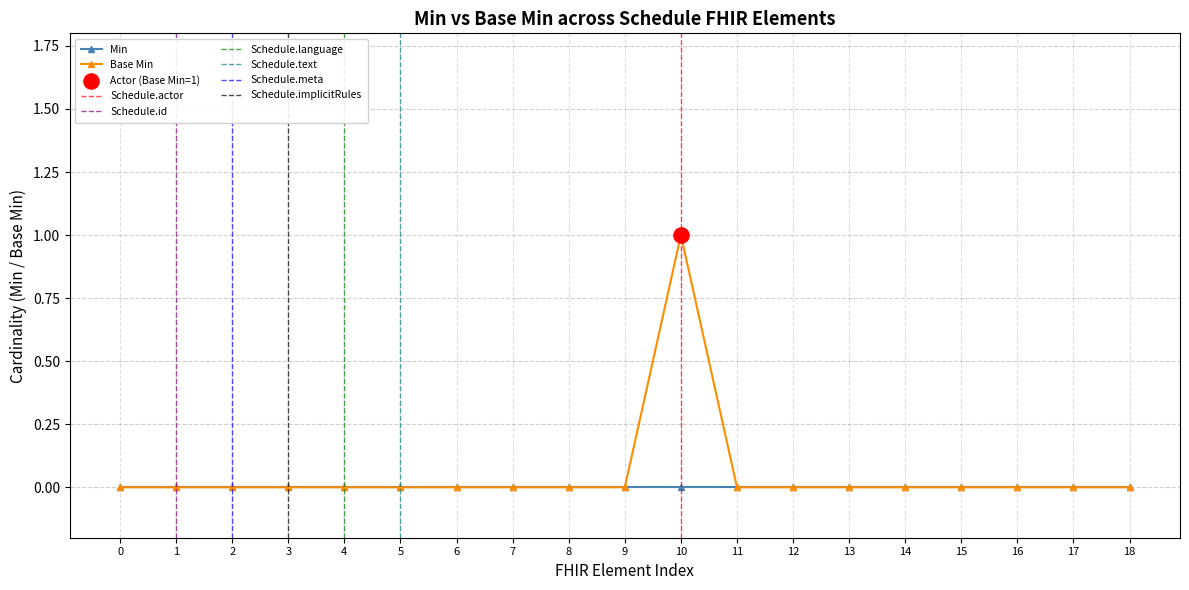

Is it true that Base Min equals 1 at 15?

False